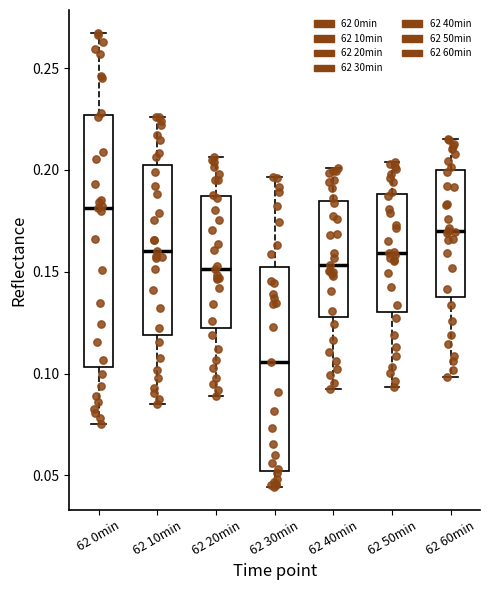

Where does the median line of the box for 62 40min sit on the y-axis? The values are not printed on the chart, so give them approximately, as read against the axis.

0.155